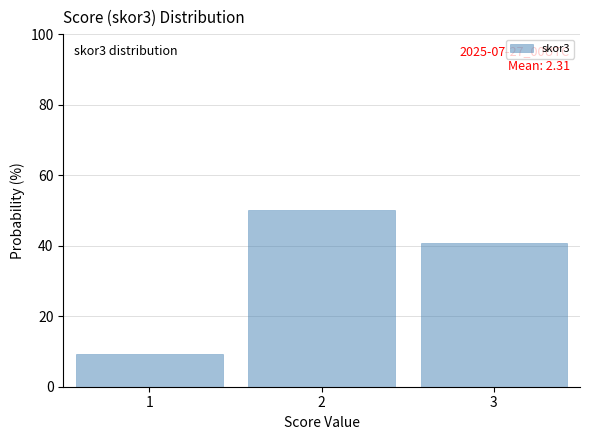

Over which range of the x-axis is the bar tallest?

1.5 to 2.5